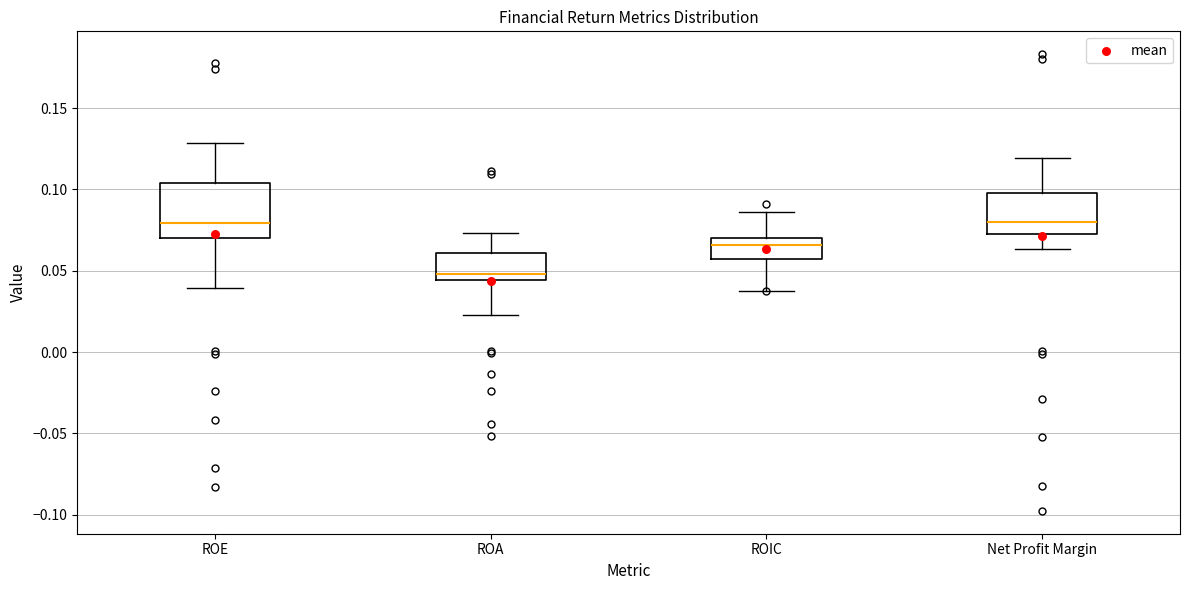

Reading left to right, transcribe this box plot: for each box, give where its median line is, the range the box spans, and where its two whiskers end, as read against the y-axis. The values are not printed on the chart, so give them approximately, as read against the axis.

ROE: median 0.080, box 0.070 to 0.105, whiskers 0.040 to 0.130
ROA: median 0.050, box 0.045 to 0.060, whiskers 0.025 to 0.075
ROIC: median 0.065, box 0.055 to 0.070, whiskers 0.040 to 0.085
Net Profit Margin: median 0.080, box 0.075 to 0.100, whiskers 0.065 to 0.120